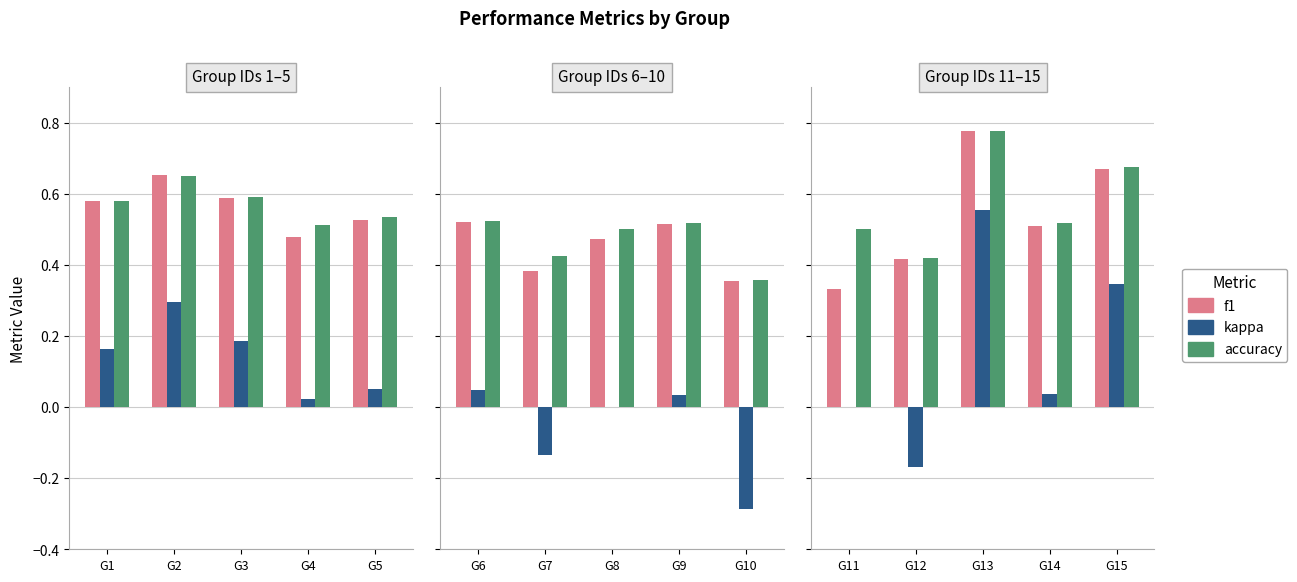

What are all the series names shown in the legend?

f1, kappa, accuracy